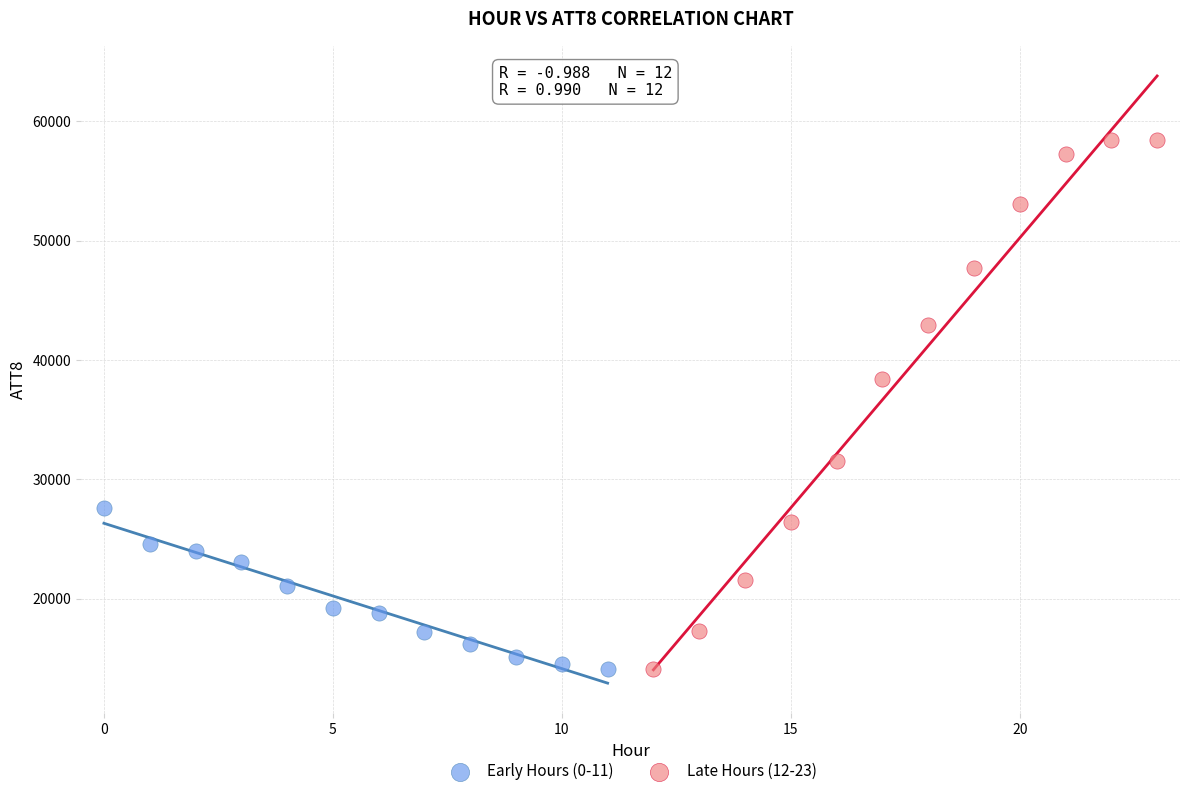

Which series contains the highest Y value?

Late Hours (12-23)